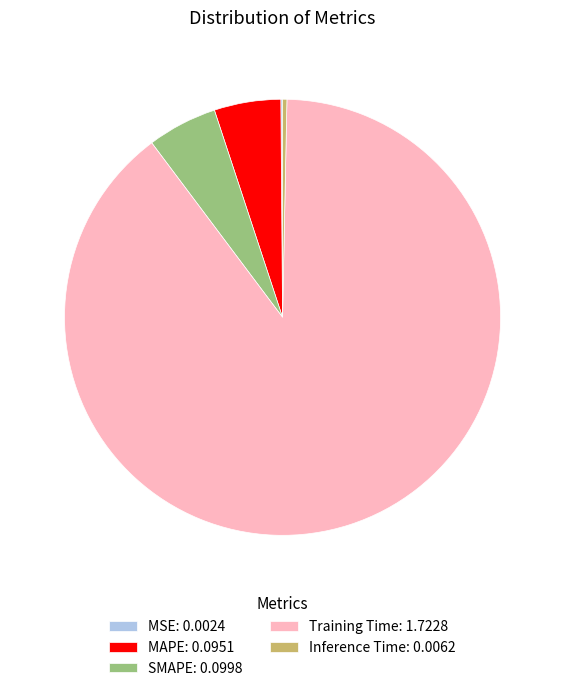

The Training Time: 1.7228 slice represents 89% of the pie. True or false?

True